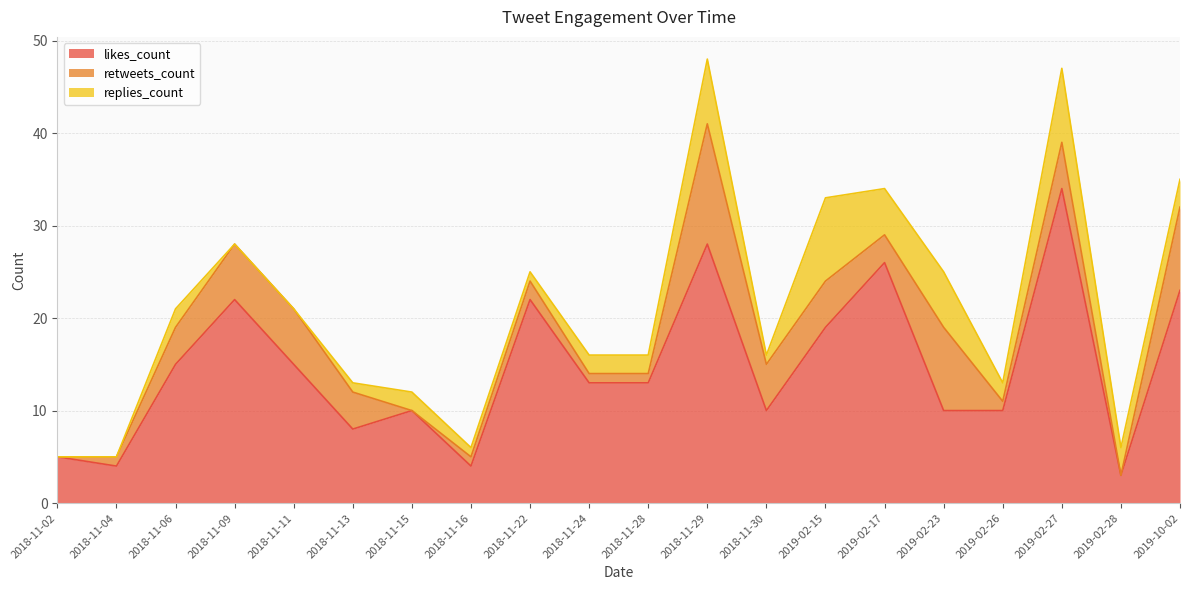

At which label does replies_count reach its peak?

2019-02-15